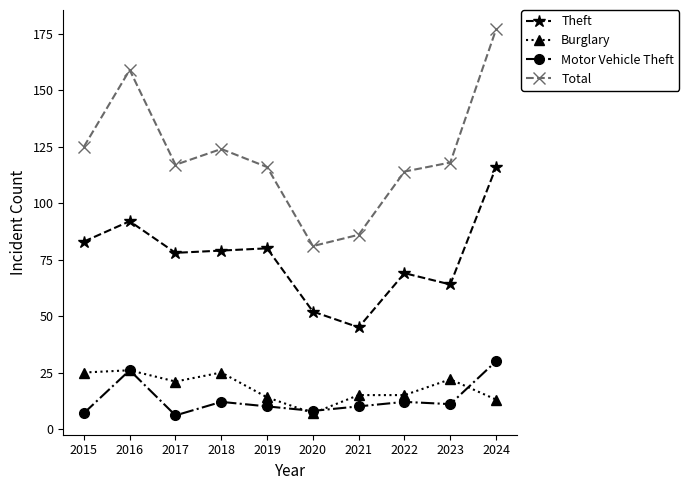

What is the total value across all series at 2023?

215